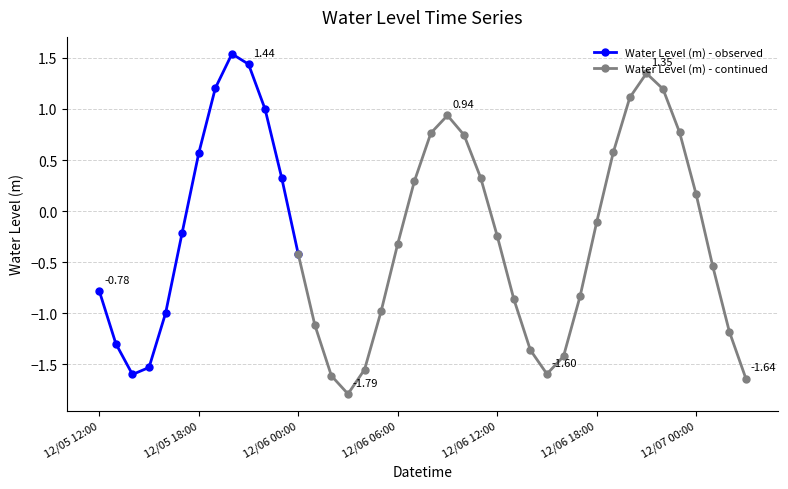

What is the value of the 28th point from the left?

-1.6